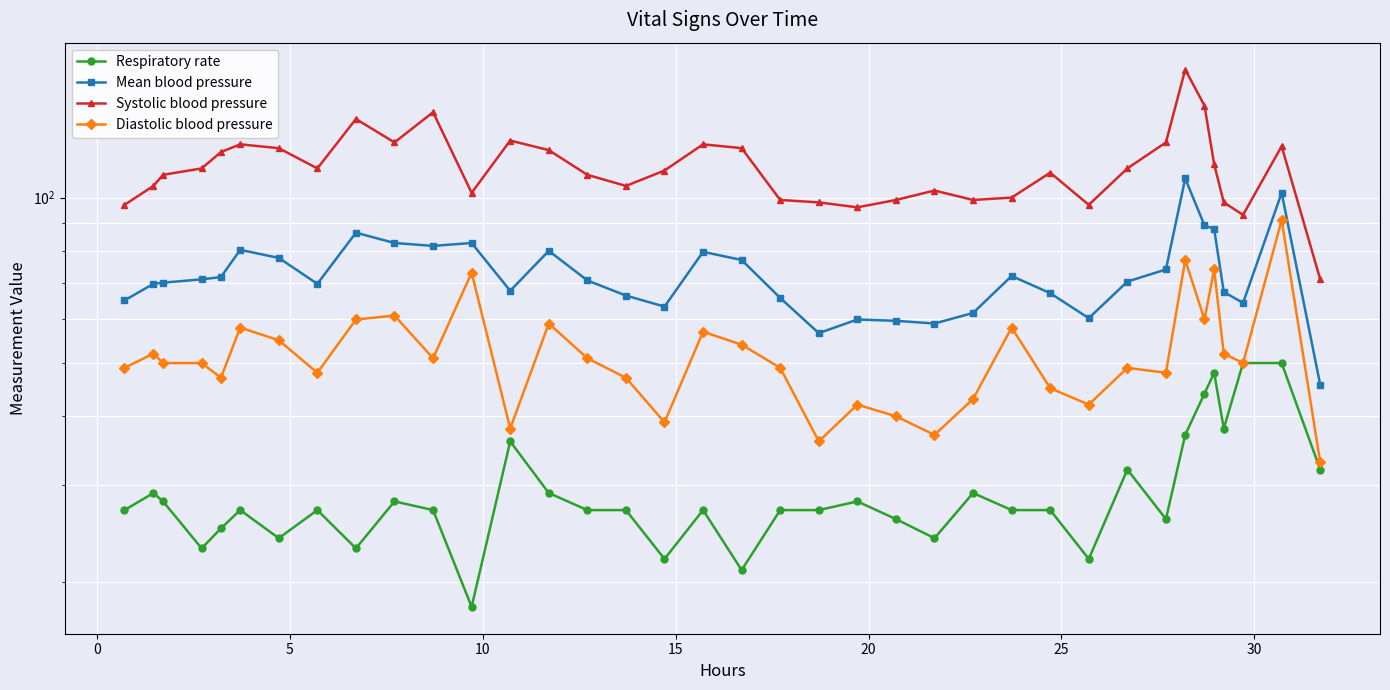

List the series in order of their overall mean, lowest first.

Respiratory rate, Diastolic blood pressure, Mean blood pressure, Systolic blood pressure